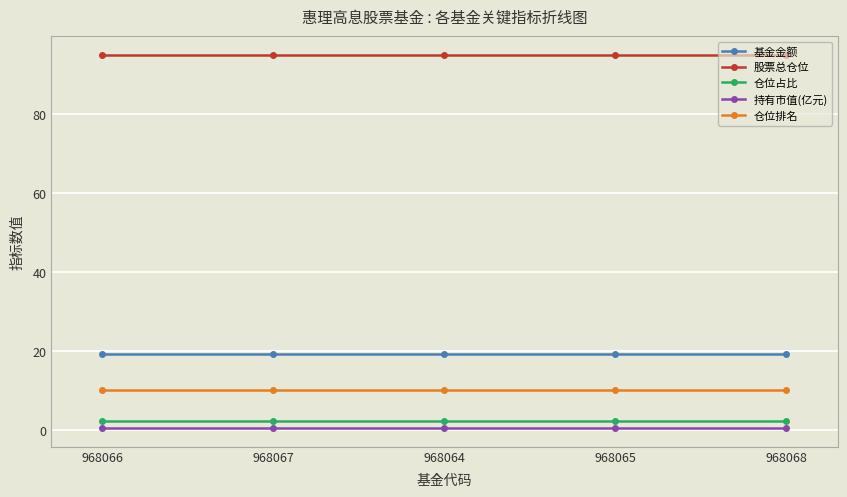

True or false: 仓位占比 and 仓位排名 cross at least once.

False